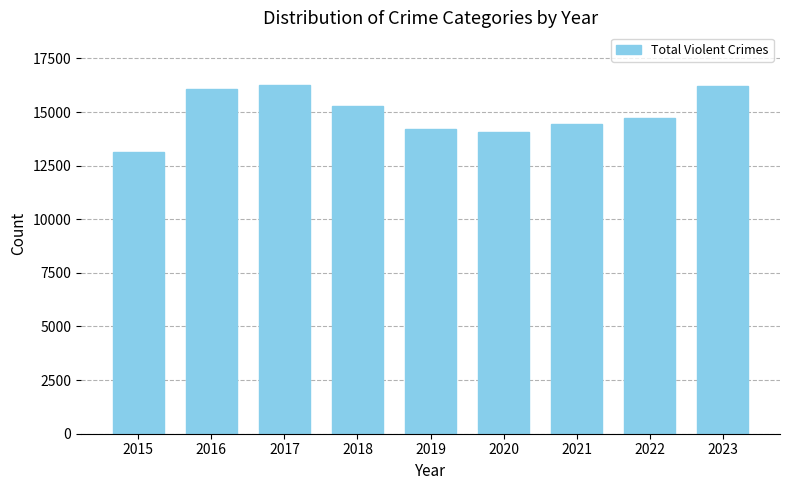

The value at 2022 is 19413. True or false?

False